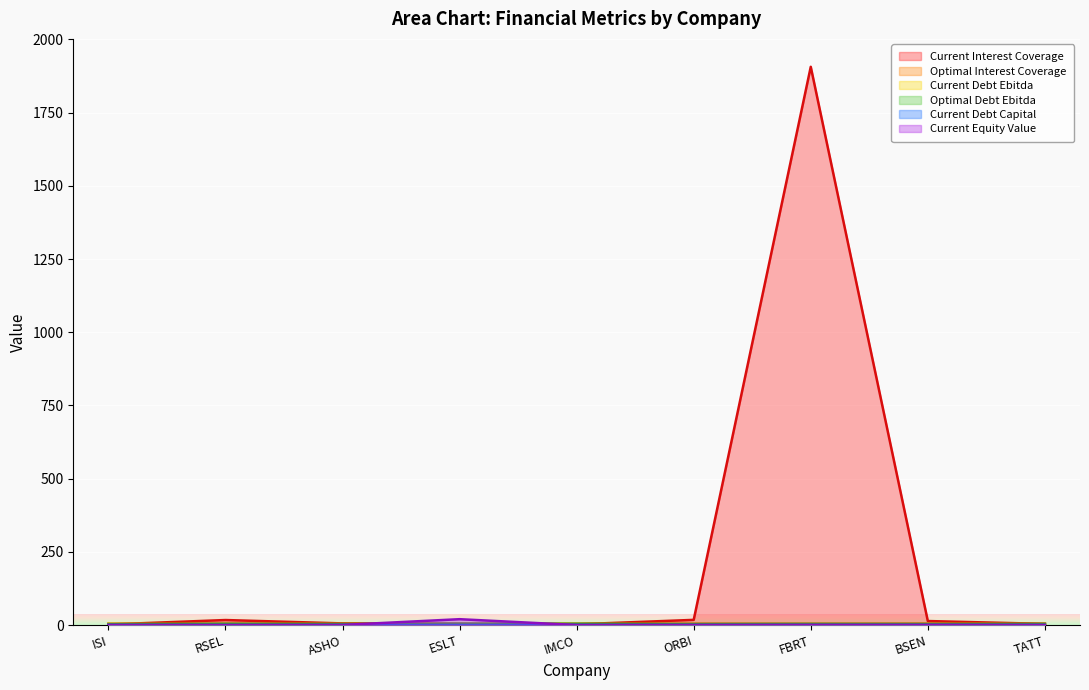

The current_debt_capital series shows 0.1 at TATT. True or false?

False